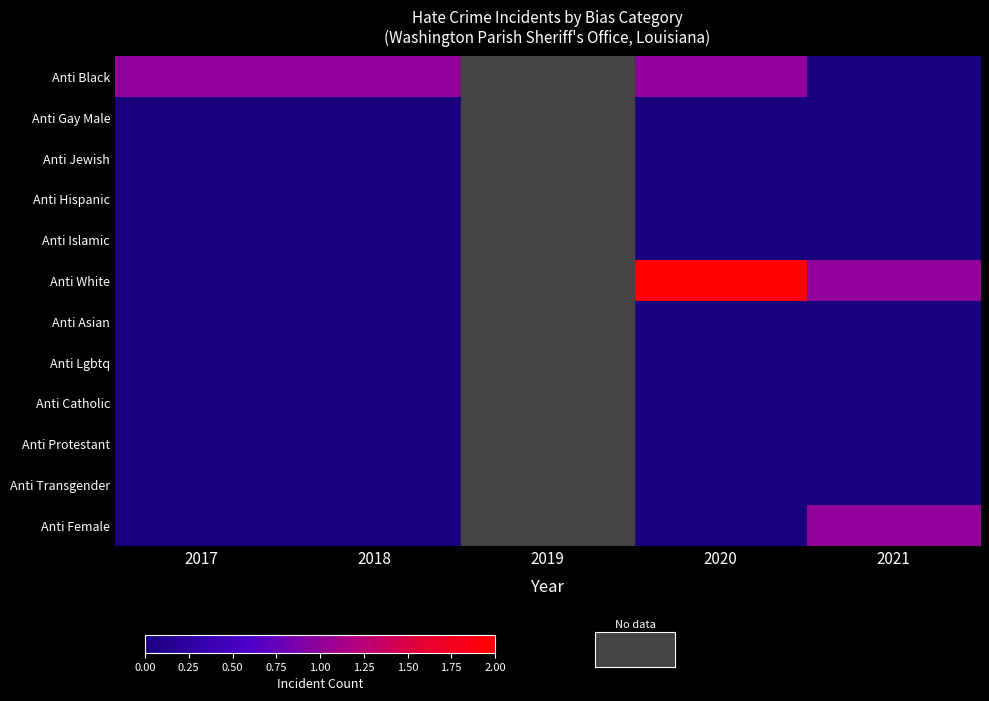

At how many categories does at least one series exceed 0?

4